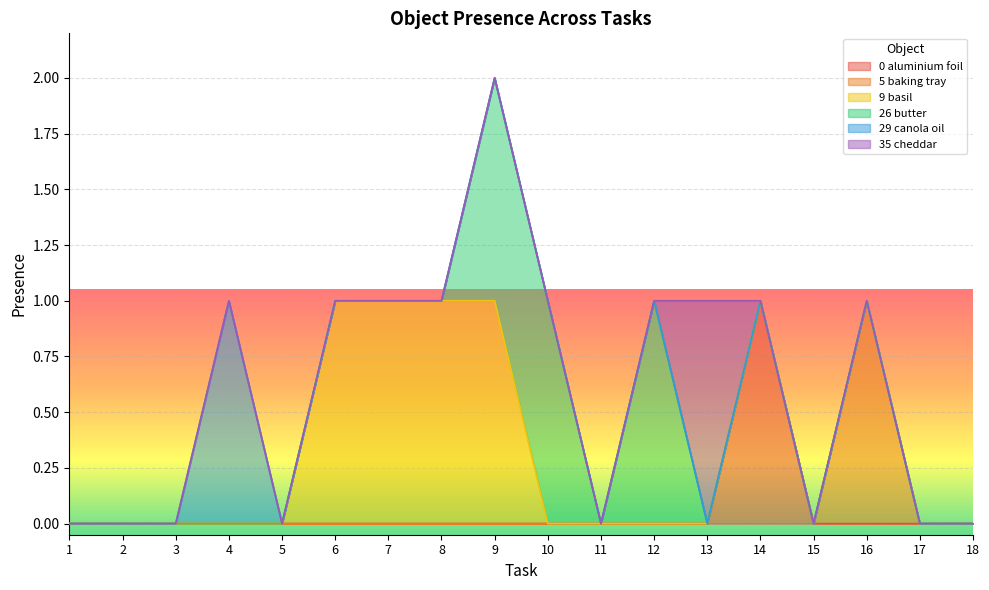

Between 16 and 15, which is larger?

16